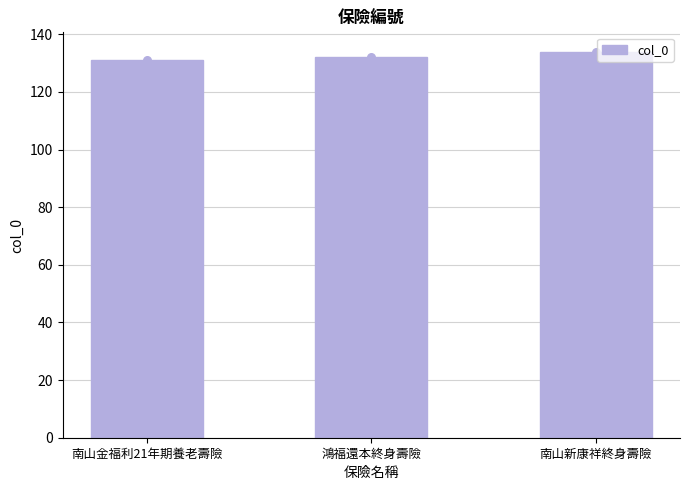

Approximately how many times larger is the value at 南山金福利21年期養老壽險 compared to 鴻福還本終身壽險?

1.0